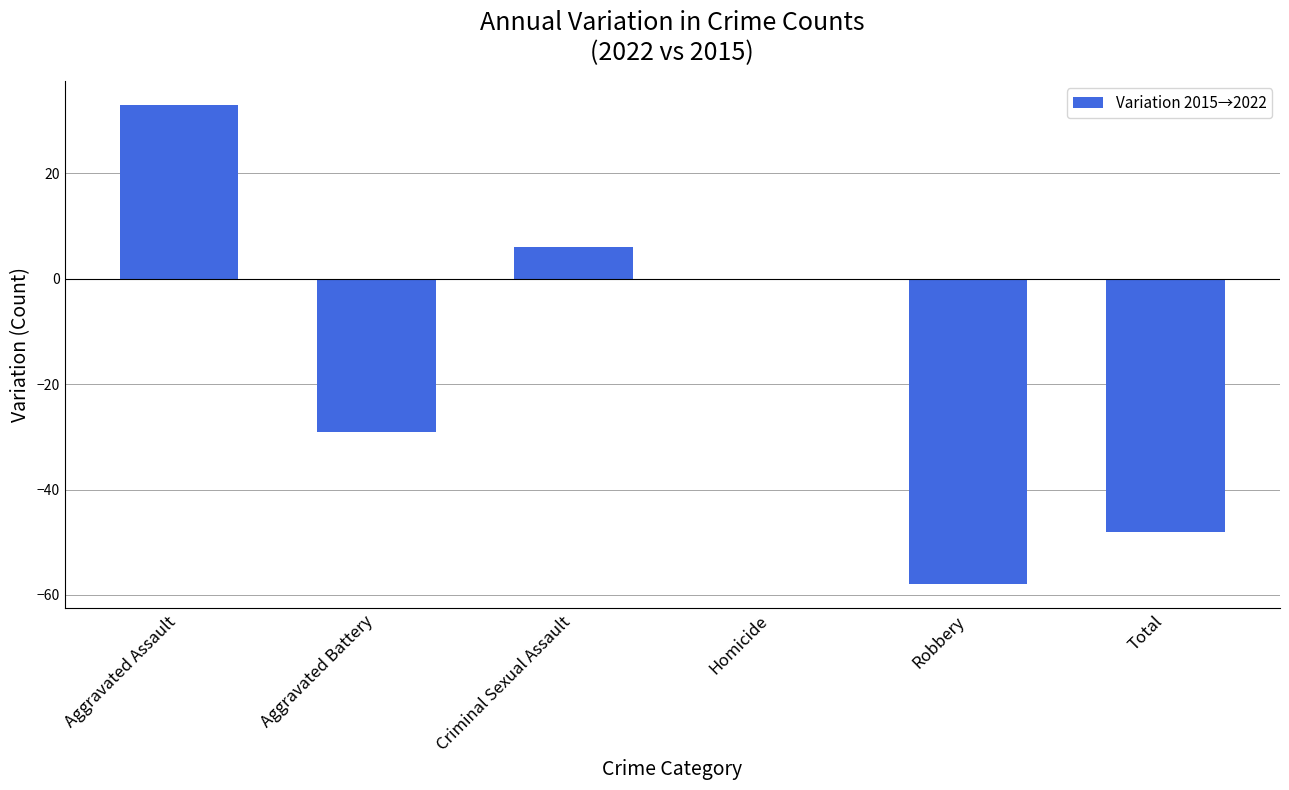

What is the change in value from Aggravated Assault to Criminal Sexual Assault?

-27